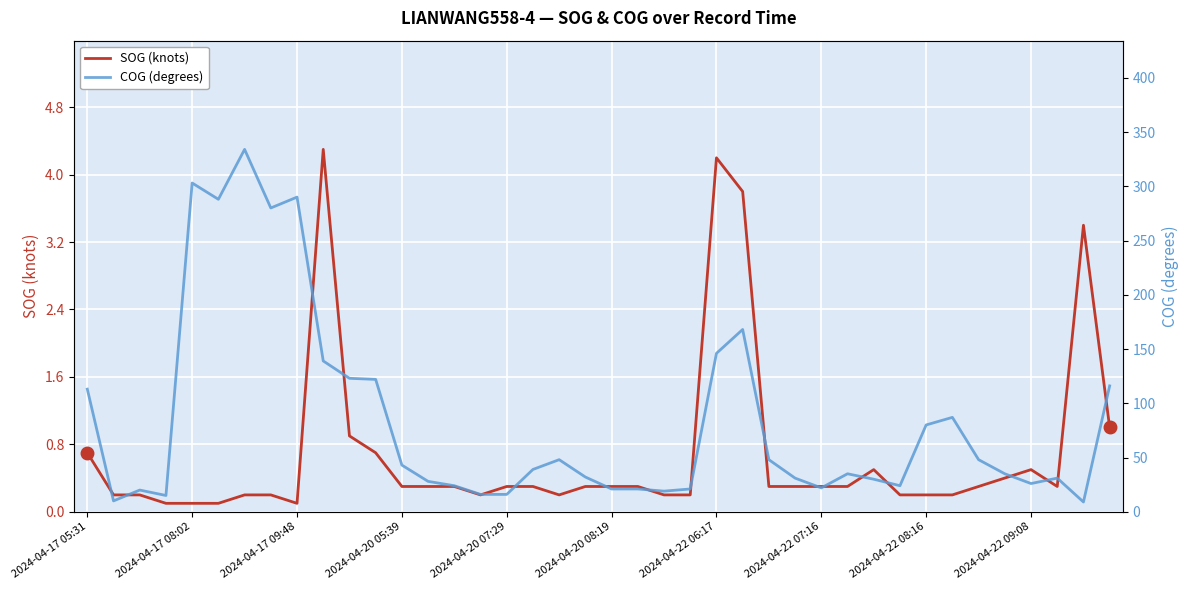

True or false: COG (degrees) and SOG (knots) cross at least once.

False